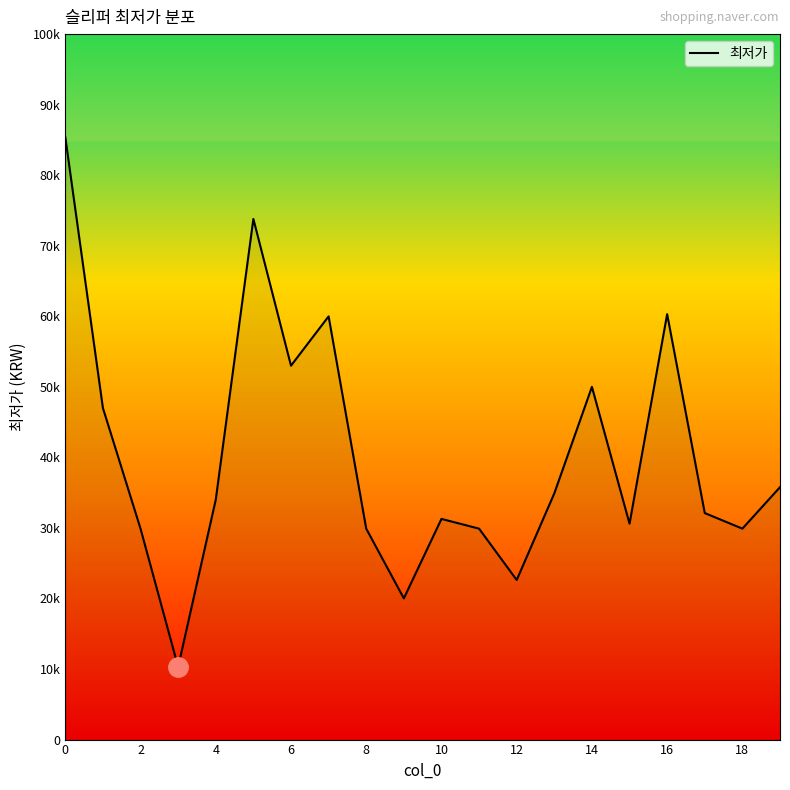

What is the average value?

40035